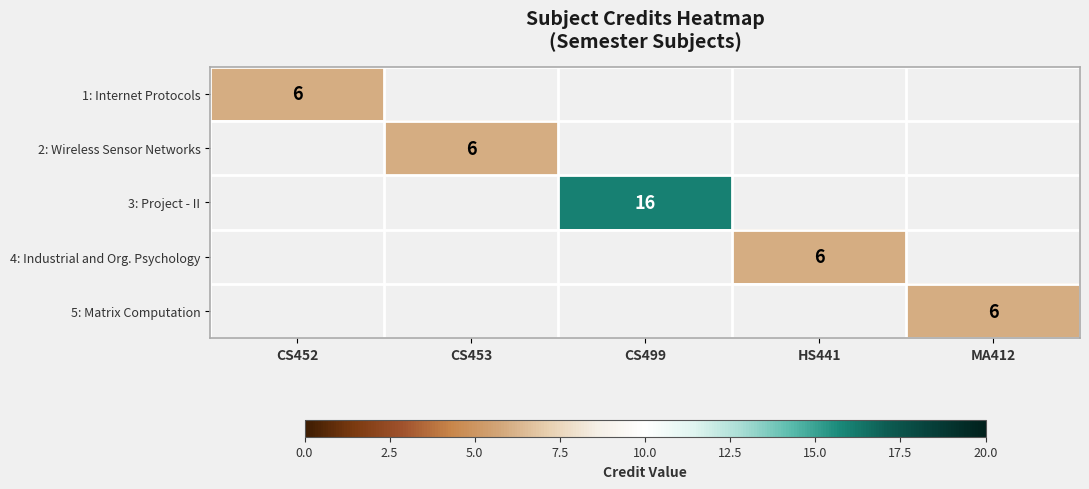

The 2: Wireless Sensor Networks series shows 6 at CS453. True or false?

True